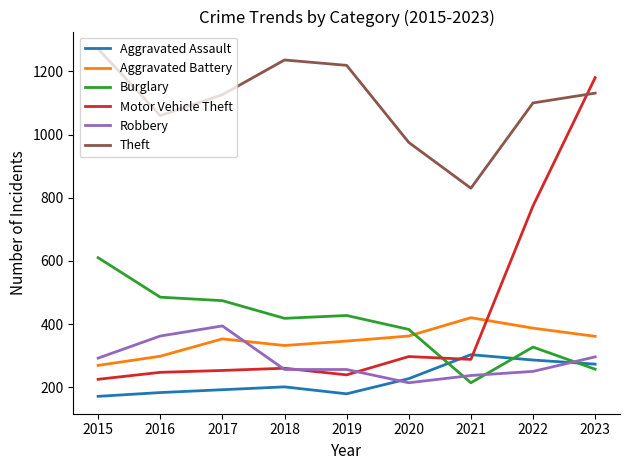

After their last crossing, which series has the higher values: Motor Vehicle Theft or Robbery?

Motor Vehicle Theft